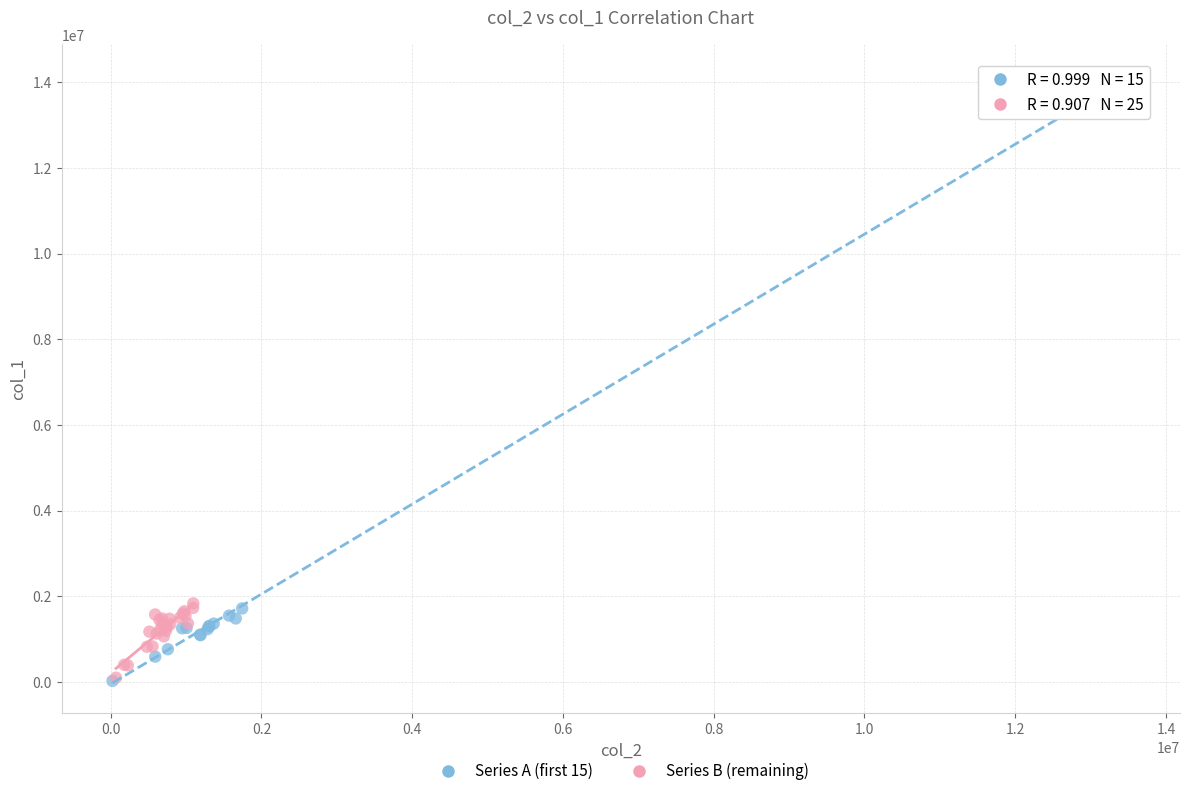

Which series reaches the maximum Y coordinate?

Series A (first 15)